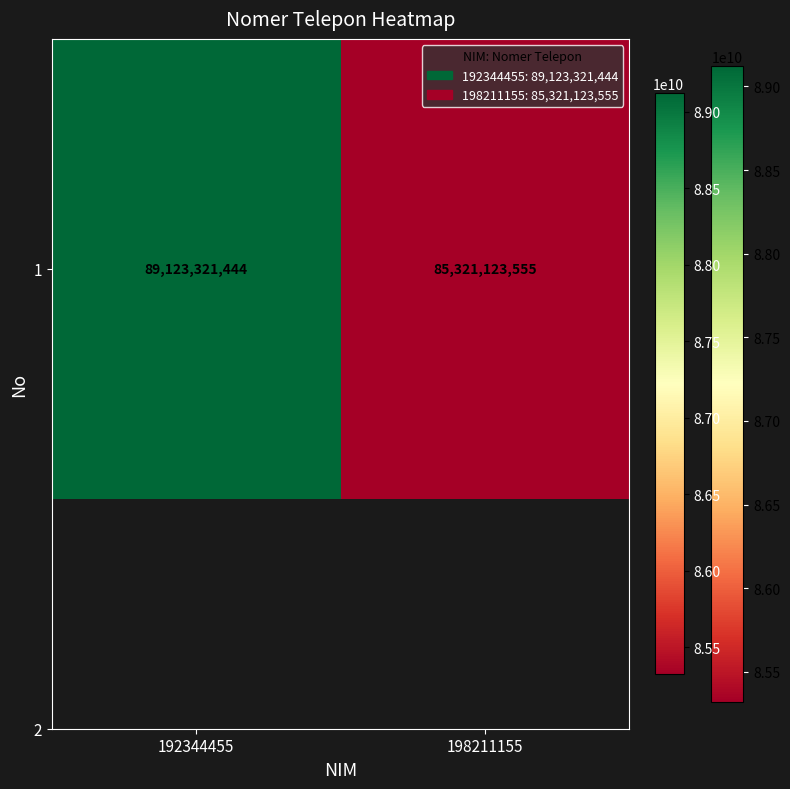

True or false: the data shows 89123321444 at 192344455.

True